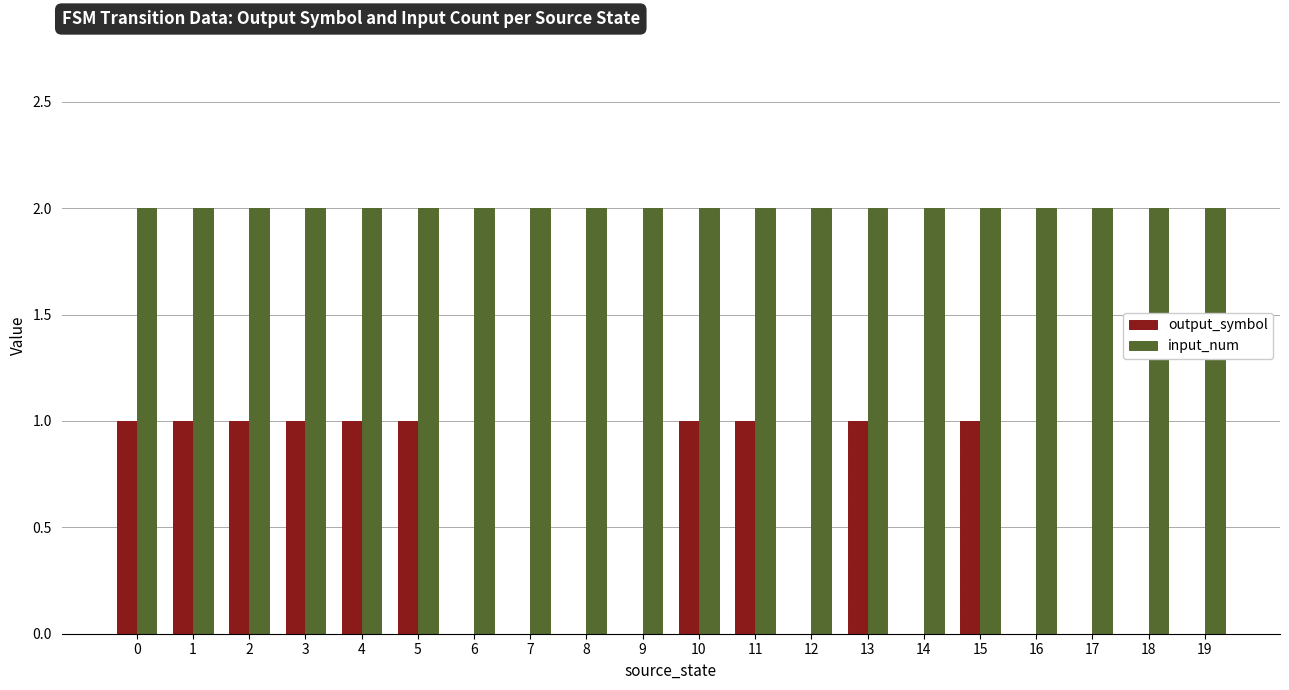

What is the sum of the output_symbol values at 0 and 4?

2